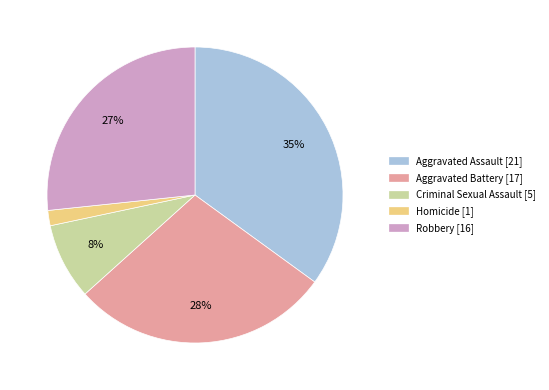

How many segments does this pie chart have?

5